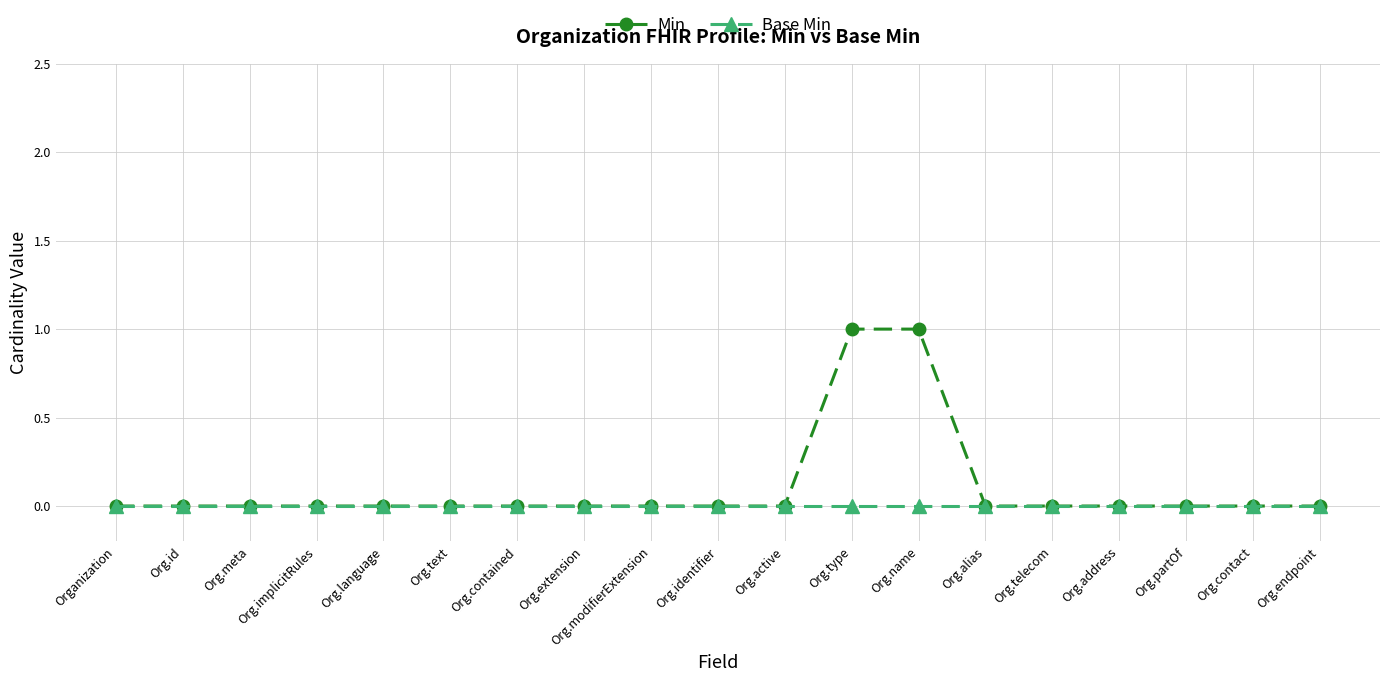

Is it true that Base Min equals 0 at Org.text?

True